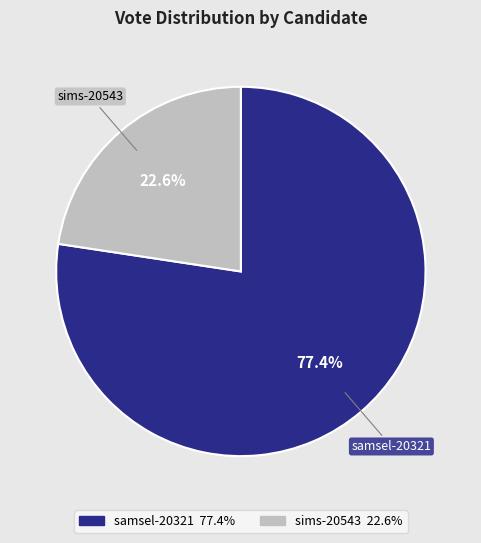

How many segments does this pie chart have?

2